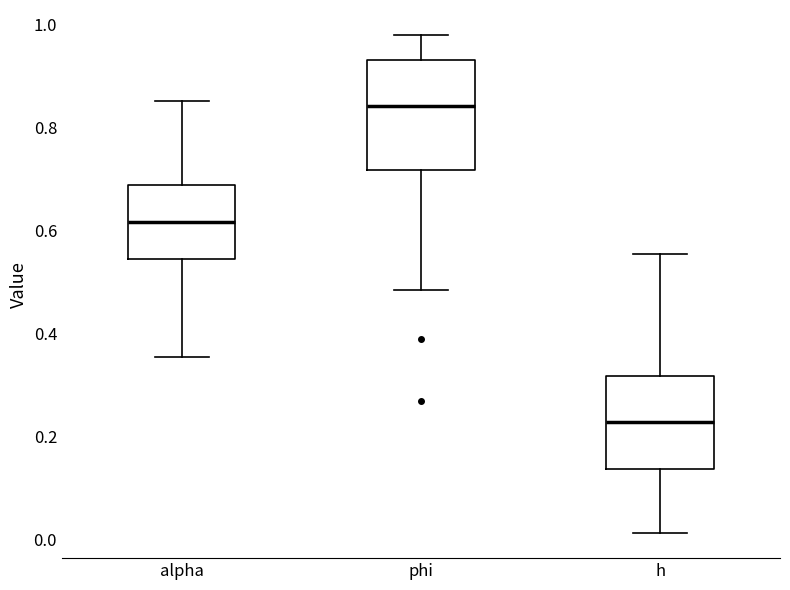

Reading left to right, read every box against the y-axis: the position of its median line, the range the box covers, and the ends of its whiskers. The values are not printed on the chart, so give them approximately, as read against the axis.

alpha: median 0.62, box 0.54 to 0.68, whiskers 0.36 to 0.86
phi: median 0.84, box 0.72 to 0.94, whiskers 0.48 to 0.98
h: median 0.22, box 0.14 to 0.32, whiskers 0.02 to 0.56